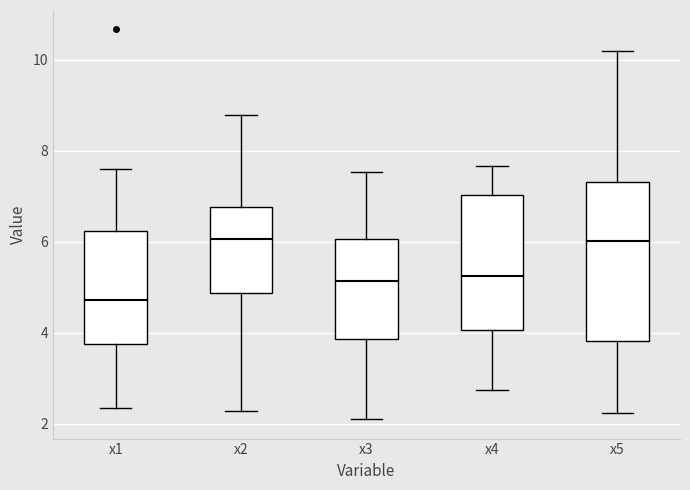

Reading left to right, read every box against the y-axis: the position of its median line, the range the box covers, and the ends of its whiskers. The values are not printed on the chart, so give them approximately, as read against the axis.

x1: median 4.8, box 3.8 to 6.2, whiskers 2.4 to 7.6
x2: median 6.0, box 4.8 to 6.8, whiskers 2.2 to 8.8
x3: median 5.2, box 3.8 to 6.0, whiskers 2.0 to 7.6
x4: median 5.2, box 4.0 to 7.0, whiskers 2.8 to 7.6
x5: median 6.0, box 3.8 to 7.4, whiskers 2.2 to 10.2